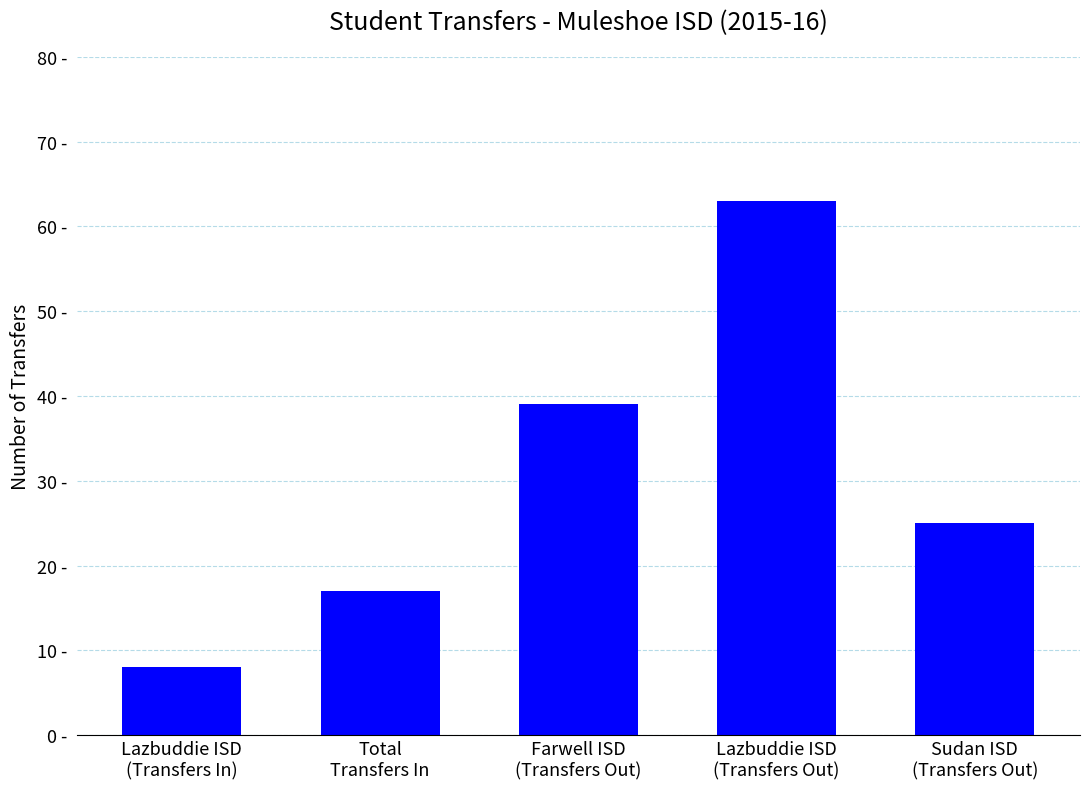

Are the bars horizontal?

No